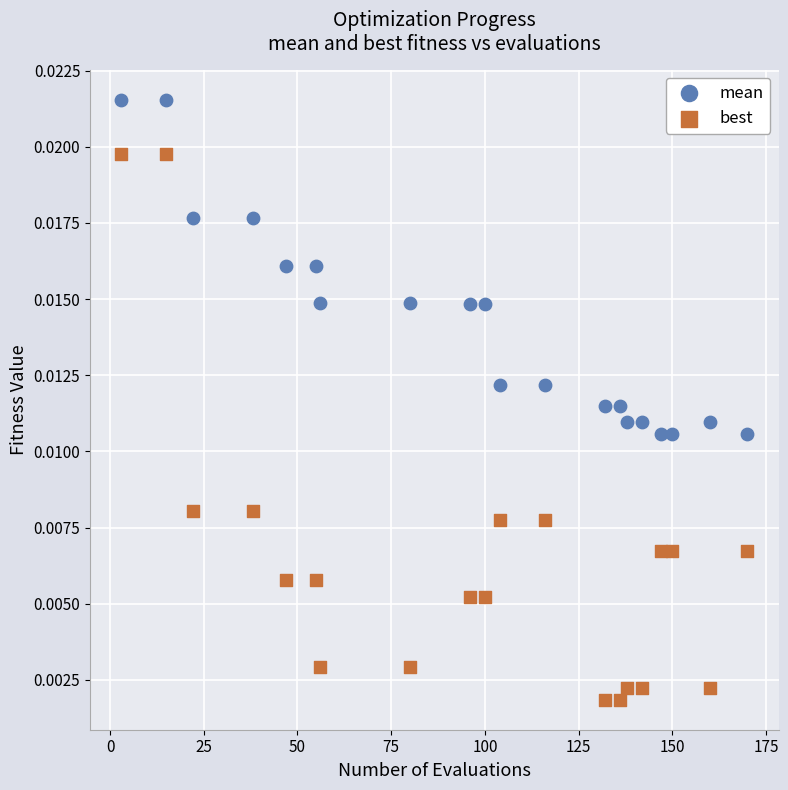

Which series reaches the maximum Y coordinate?

mean